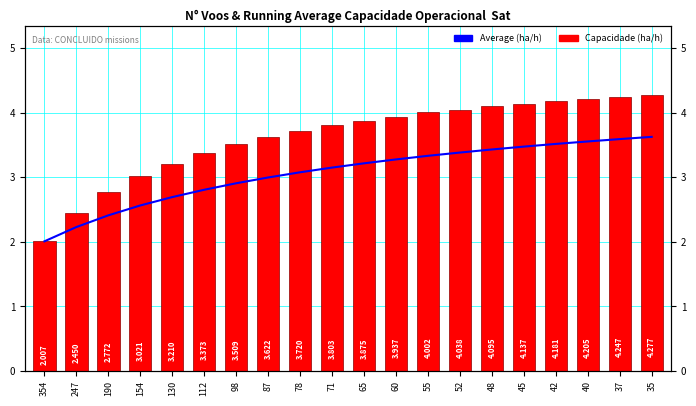

At which category does the chart reach its peak across all series?

35